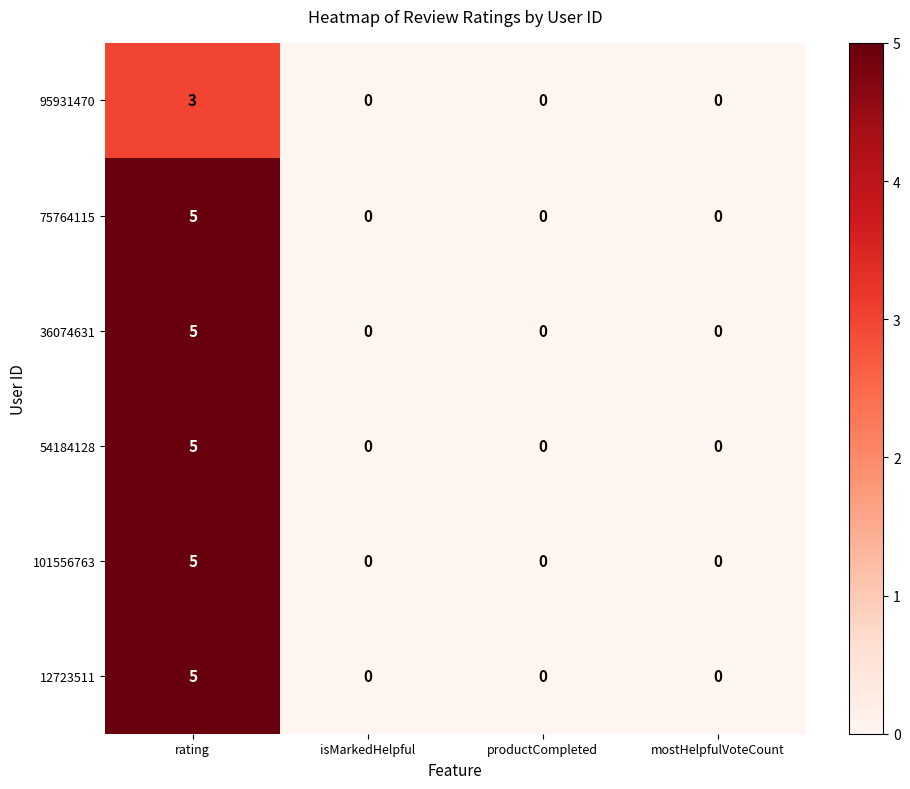

What is the maximum value for 75764115?

5